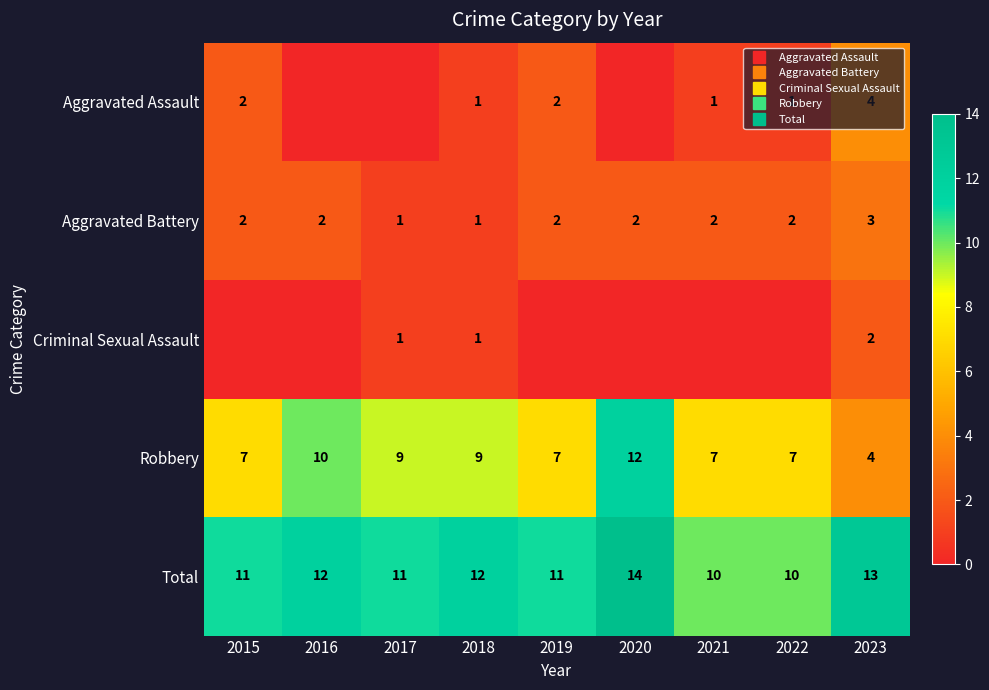

How many categories are shown in the chart?

9